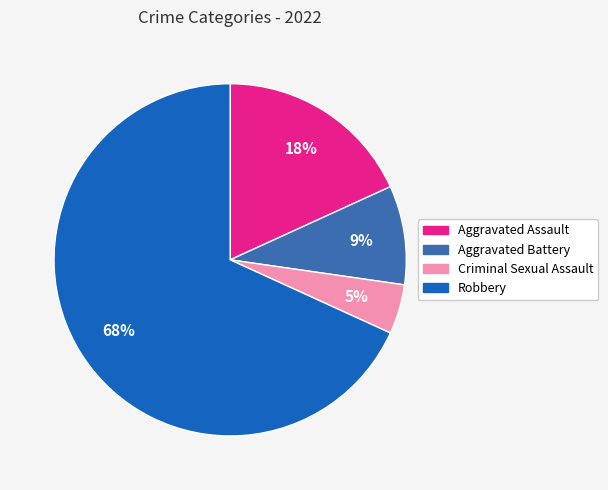

Is it true that Robbery is 74% of the pie?

False